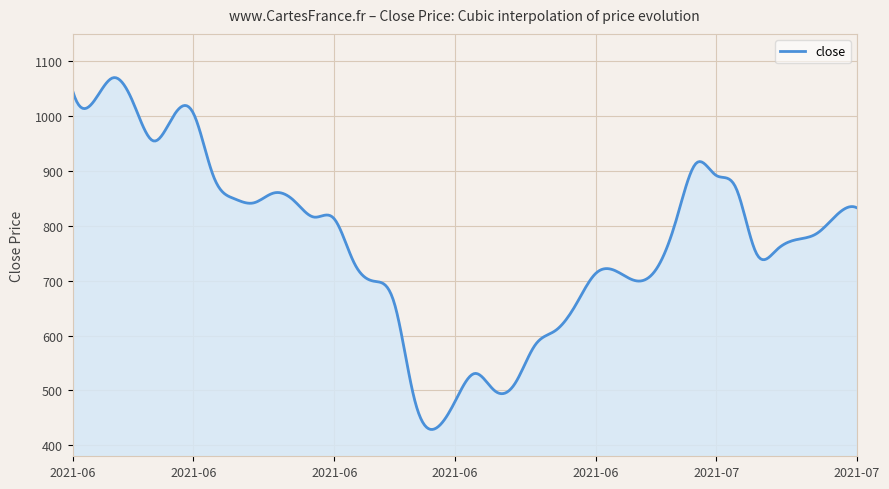

What is the smallest value displayed?

428.9